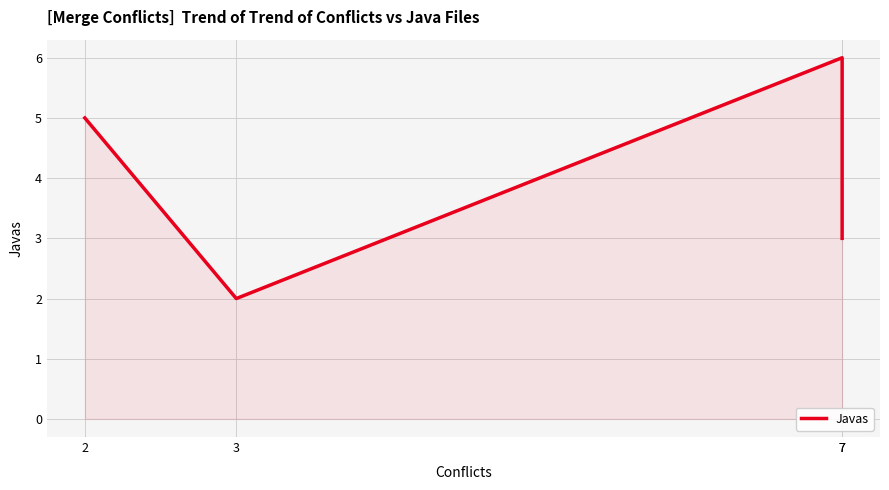

List the labels in order of value, largest first.

7, 2, 7, 3